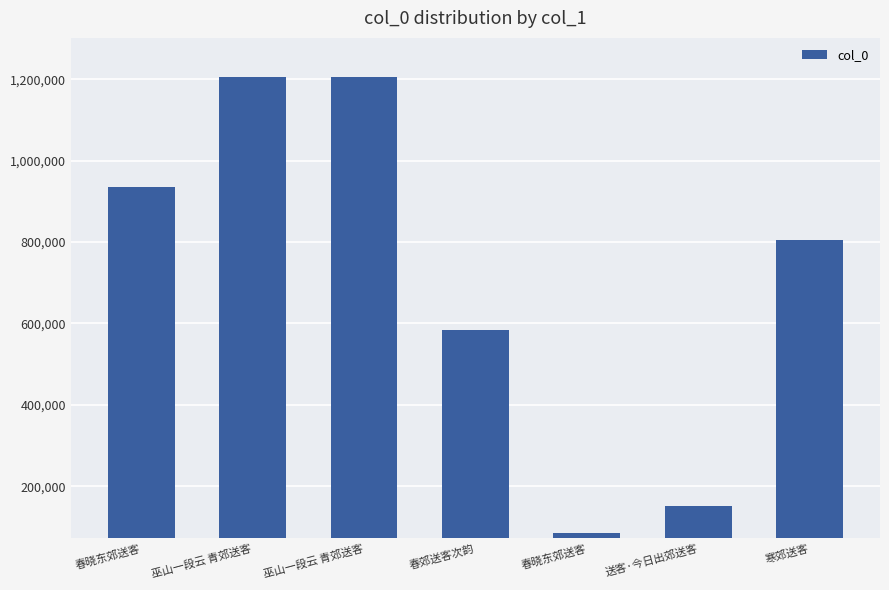

What is the change in value from 巫山一段云 青郊送客 to 春晓东郊送客?

-1121304